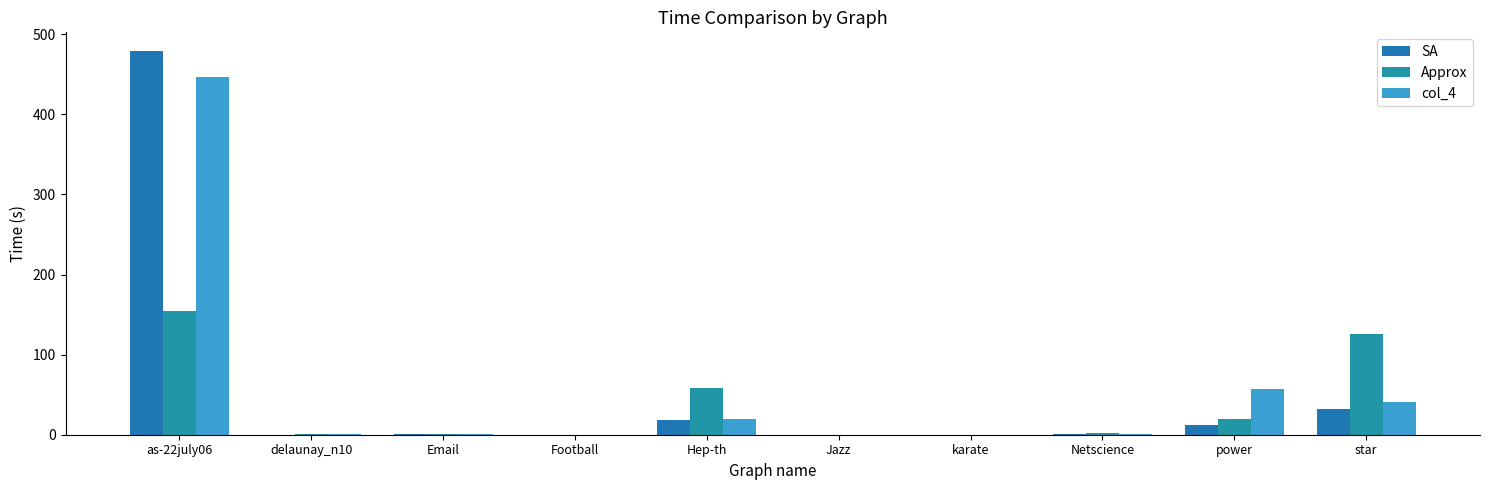

What is the sum of all Approx values?

363.7